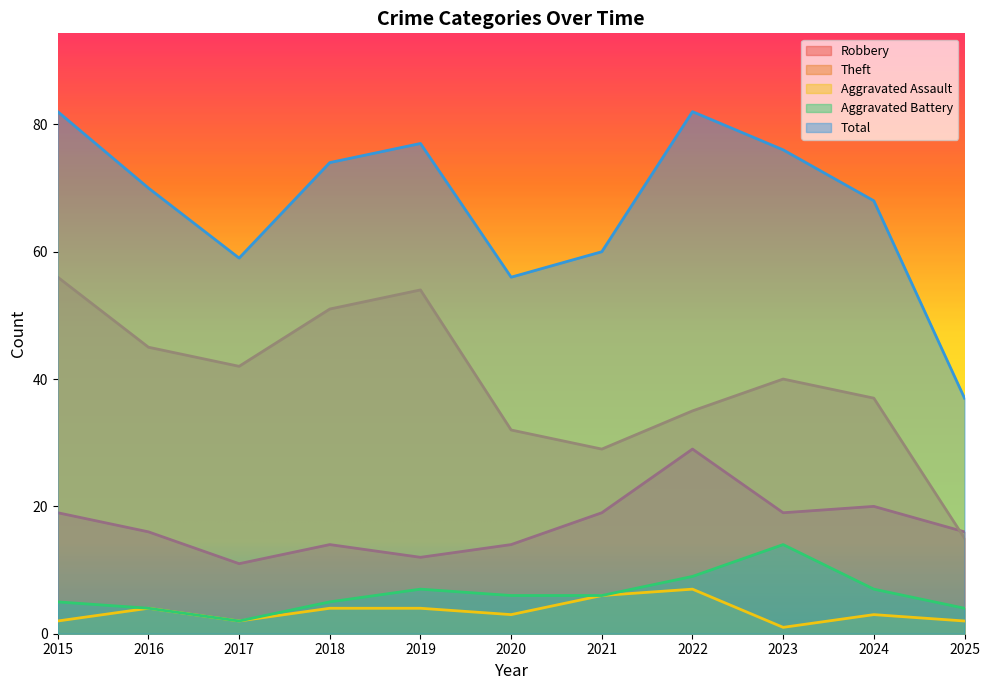

How many lines are shown in the chart?

5